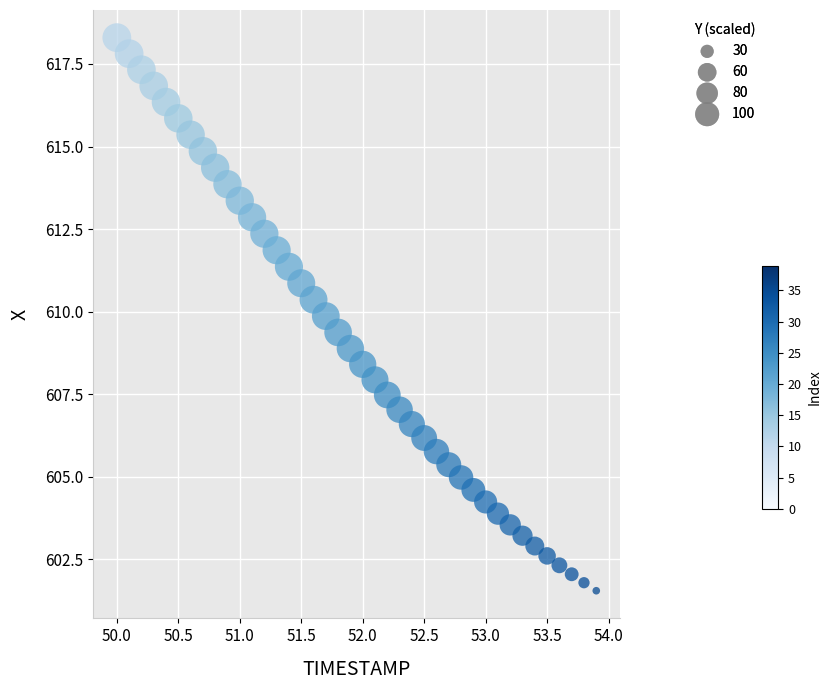

What is the range of Y values (max minus min)?

16.8